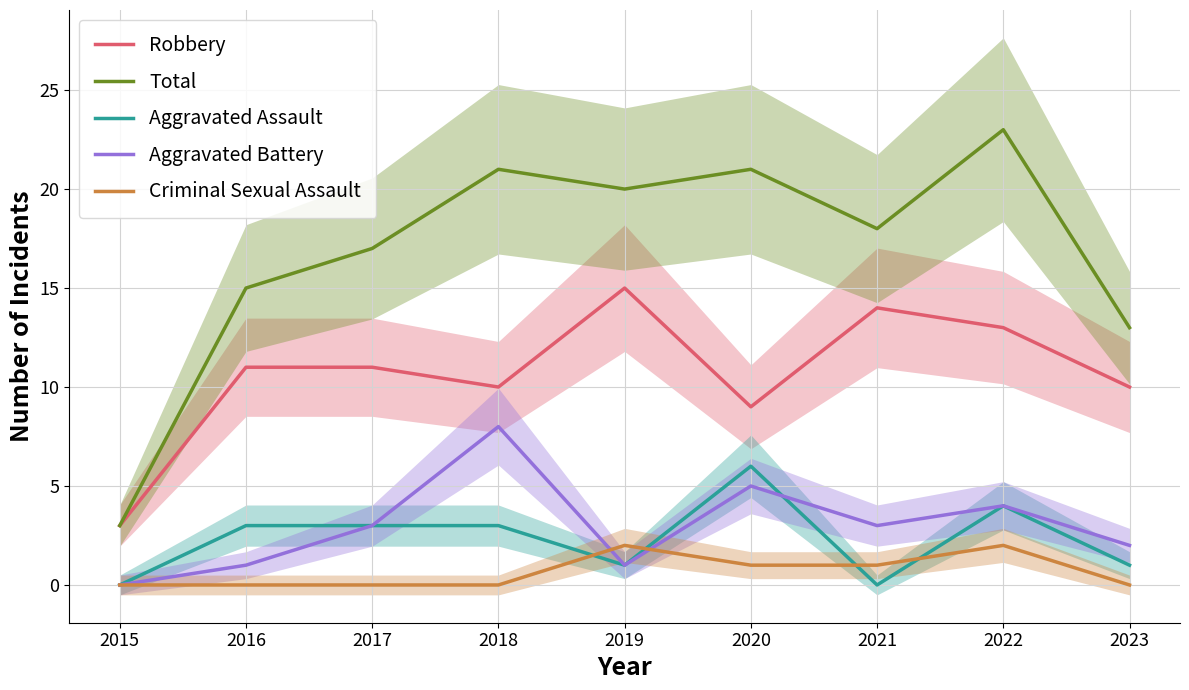

What are all the series names shown in the legend?

Robbery, Total, Aggravated Assault, Aggravated Battery, Criminal Sexual Assault